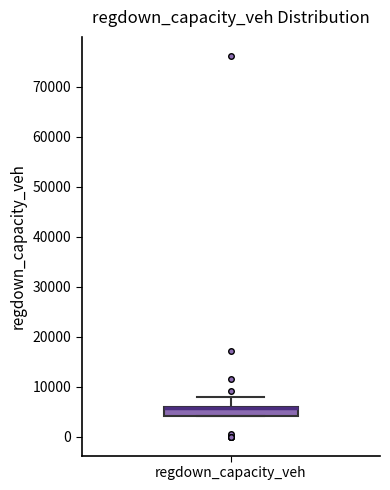

Where does the upper whisker of the box for regdown_capacity_veh end on the y-axis? The values are not printed on the chart, so give them approximately, as read against the axis.

8000